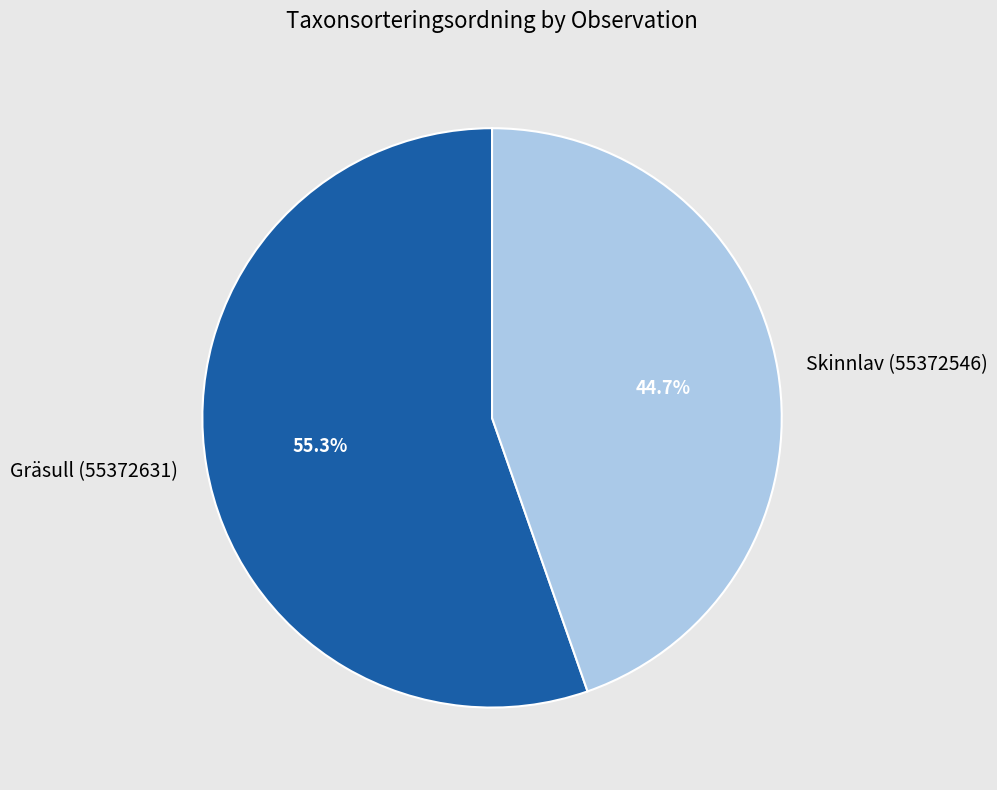

To the nearest percent, what is the average slice percentage?

50%